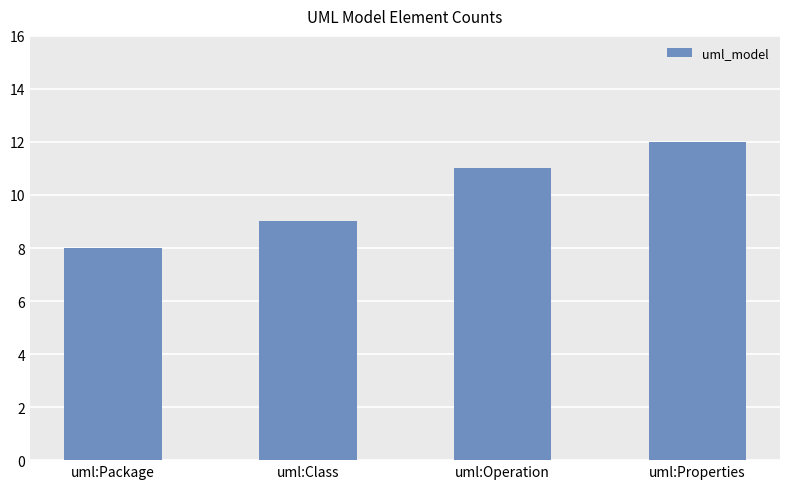

Reading right to left, extract all data points from this chart.

12	11	9	8